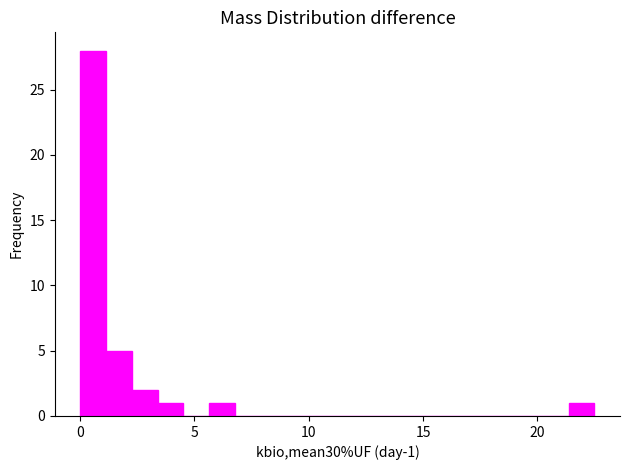

Around what value on the x-axis is the tallest bar? Give the approximate position of its centre, as read against the axis.

0.5